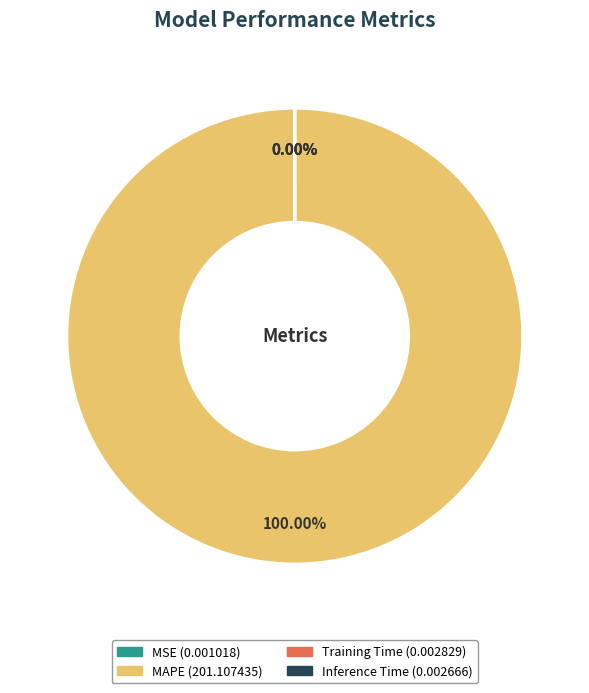

Which slice is the largest?

MAPE